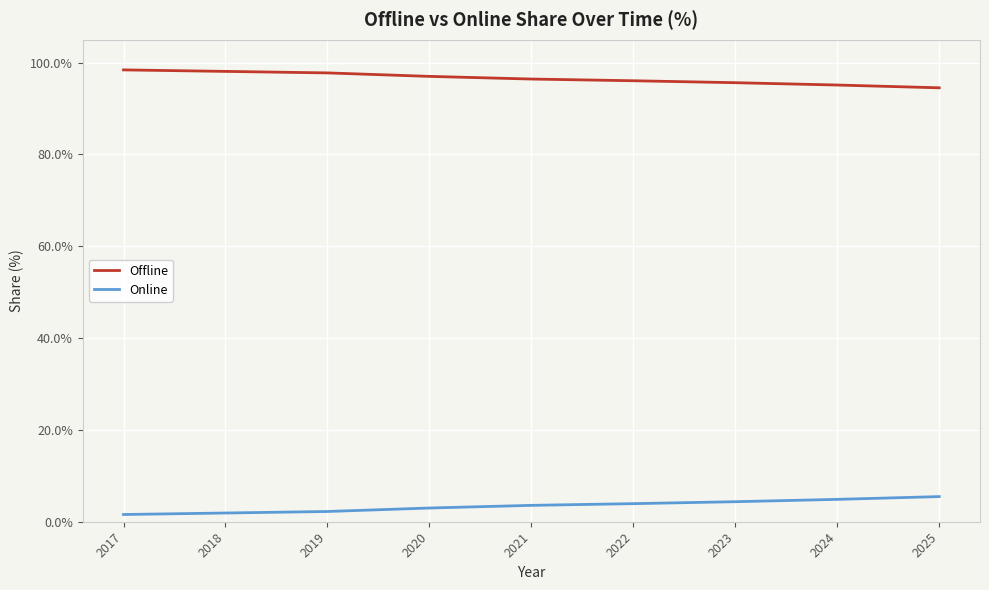

What is the smallest value displayed?

1.6